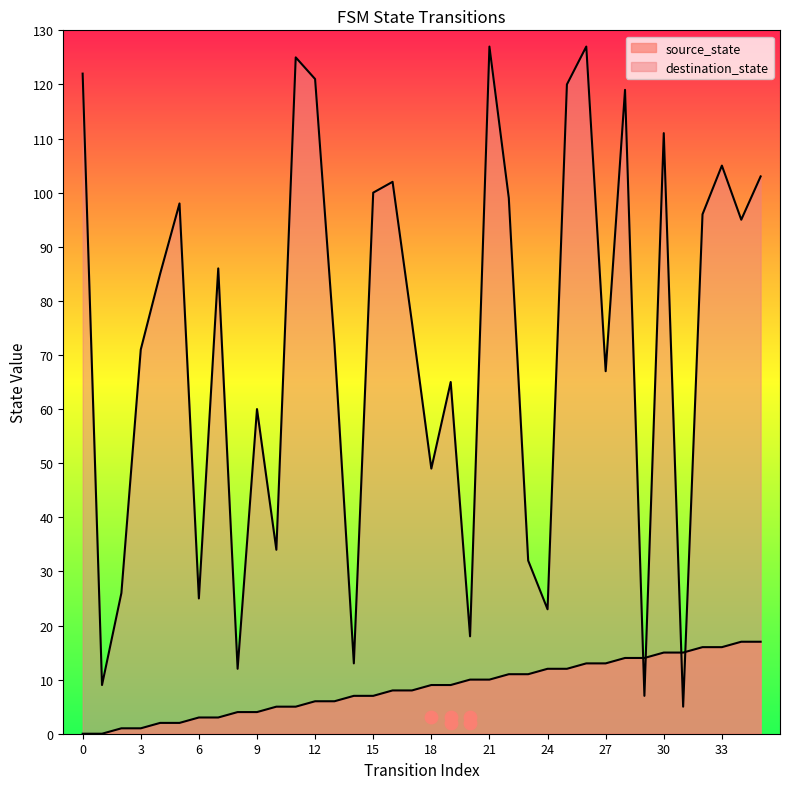

Is the value of source_state at 5 greater than the value of destination_state at 18?

No